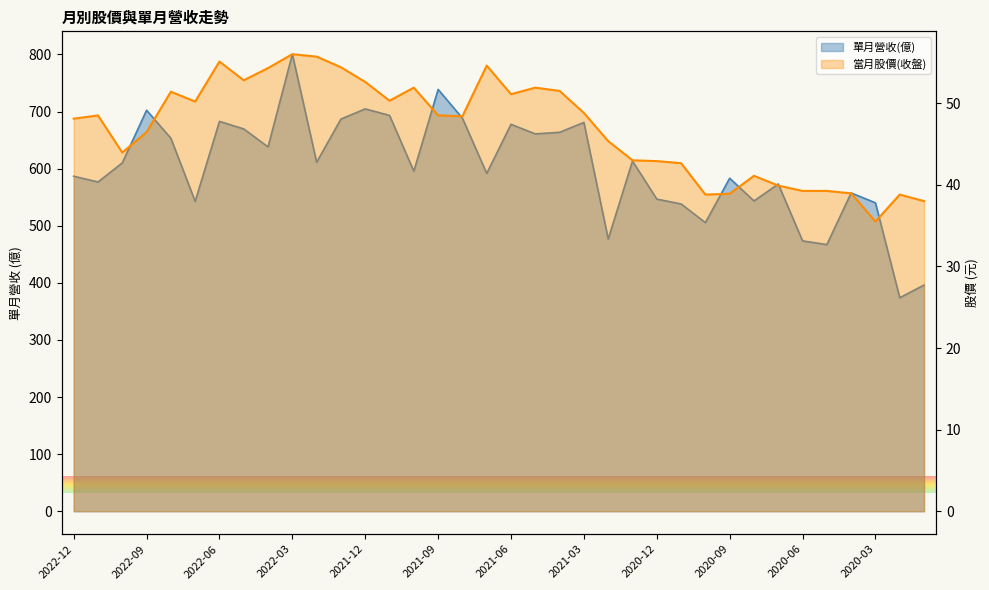

At which label does 當月股價(收盤) first exceed 48?

2022-12